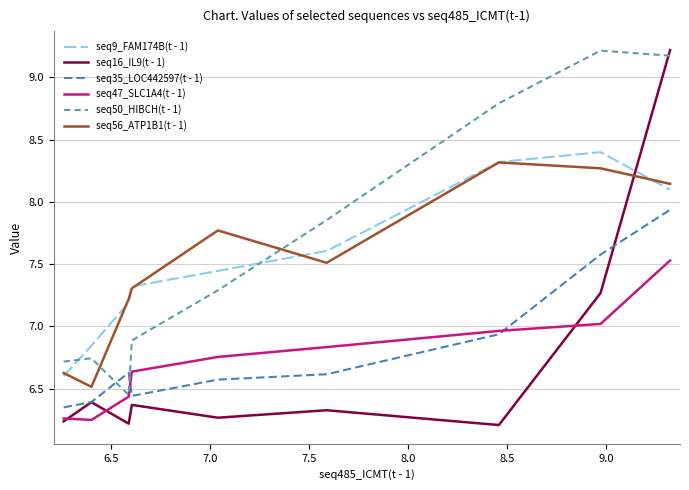

What is the maximum value shown in the chart?

9.2